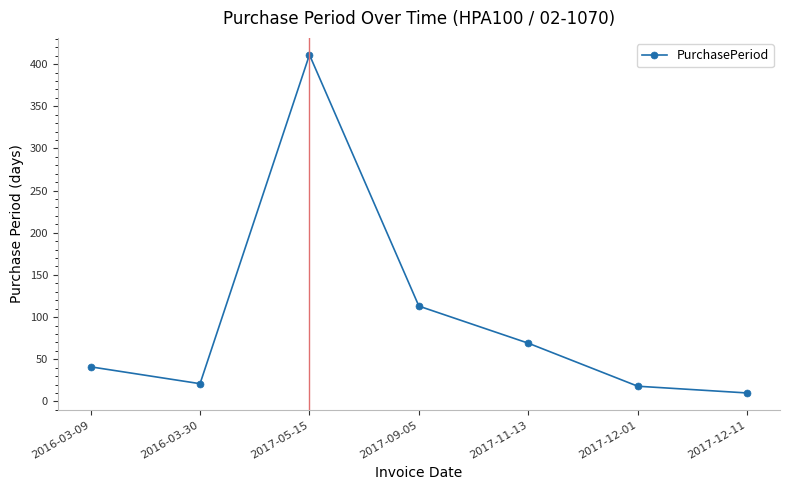

True or false: there are more than 0 points higher than both neighbors.

True